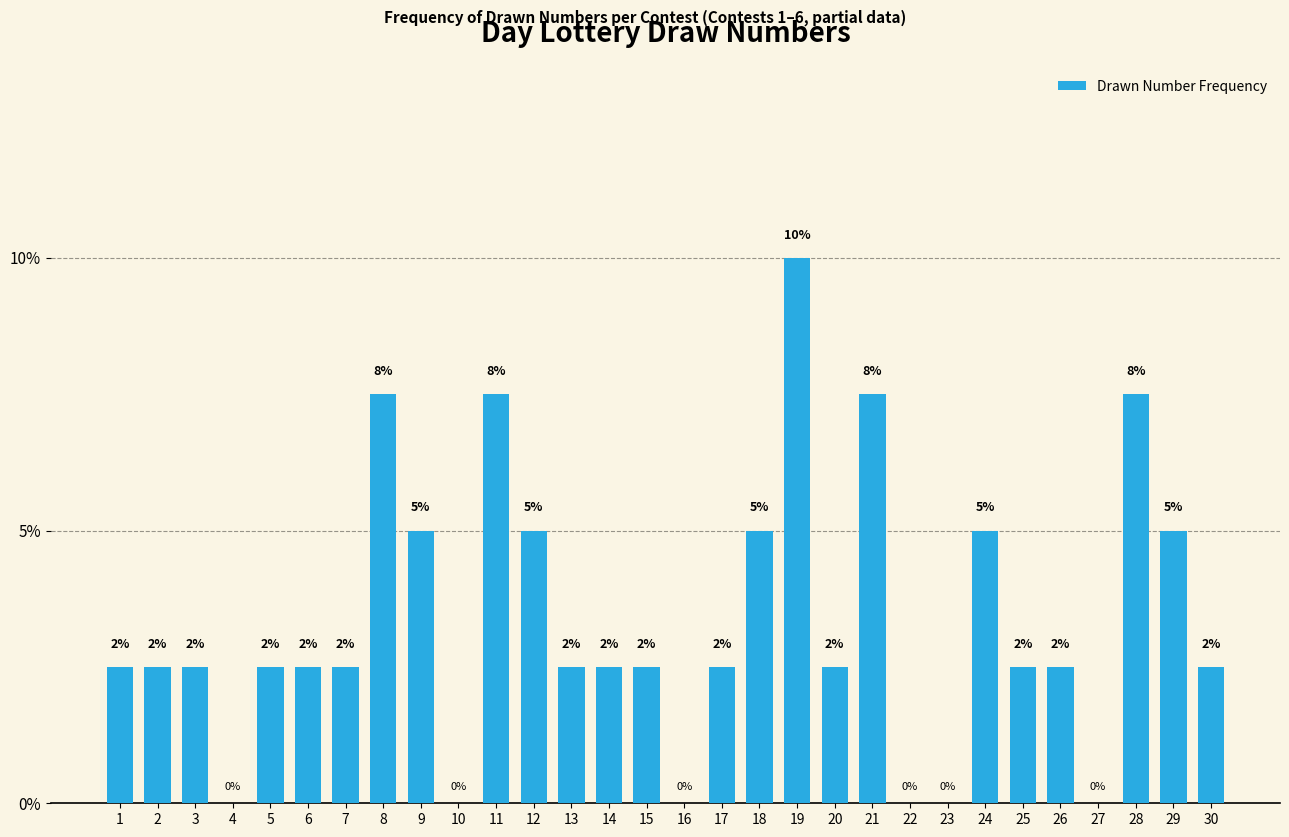

What is the difference between the maximum and second lowest values?

10.0